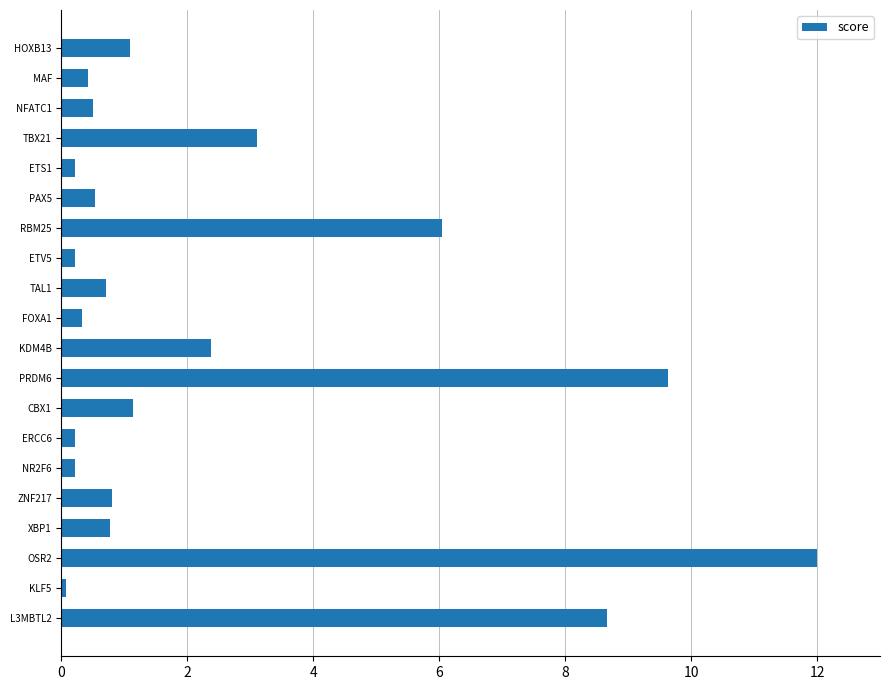

Which category has the highest value across all series?

OSR2